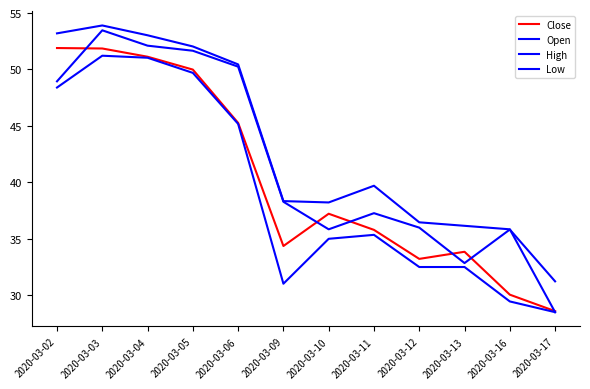

Does the chart have visible grid lines?

No